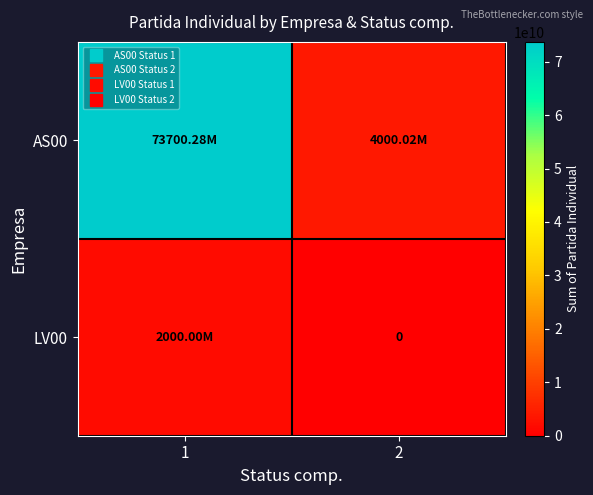

What is the sum of the LV00 values at 2 and 1?

2000001630